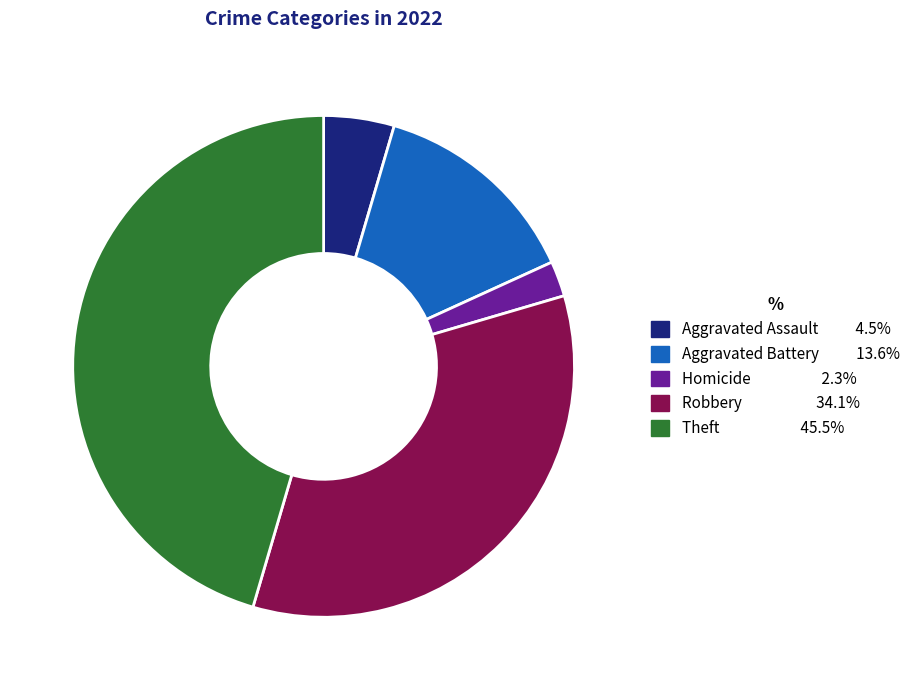

Is there any slice that represents more than half of the pie?

No